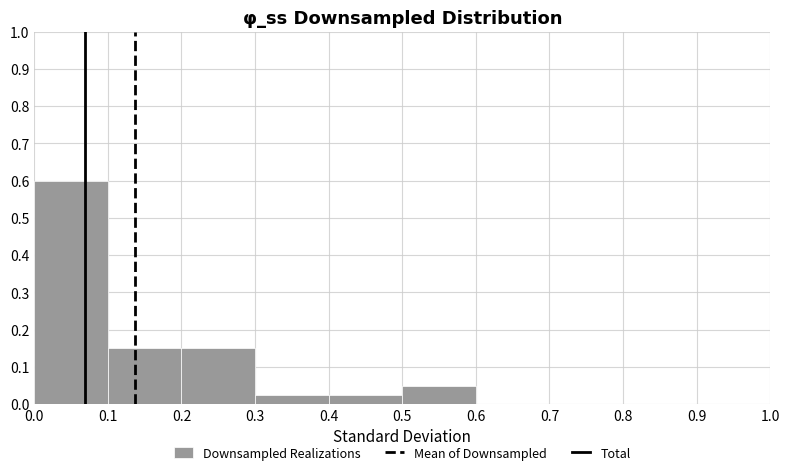

Reading left to right, list every bar in this chart as the range it spans on the x-axis followed by its height. The values are not printed on the chart, so give them approximately, as read against the axis.

0.0 to 0.1: 0.60
0.1 to 0.2: 0.15
0.2 to 0.3: 0.15
0.3 to 0.4: 0.03
0.4 to 0.5: 0.03
0.5 to 0.6: 0.05
0.6 to 0.7: 0
0.7 to 0.8: 0
0.8 to 0.9: 0
0.9 to 1.0: 0